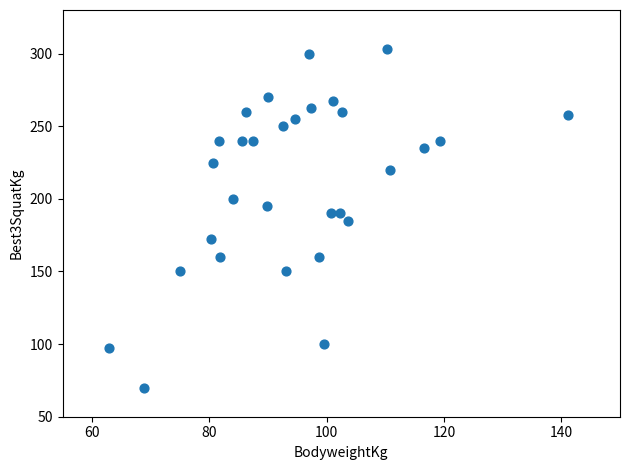

What is the range of Y values (max minus min)?

233.0